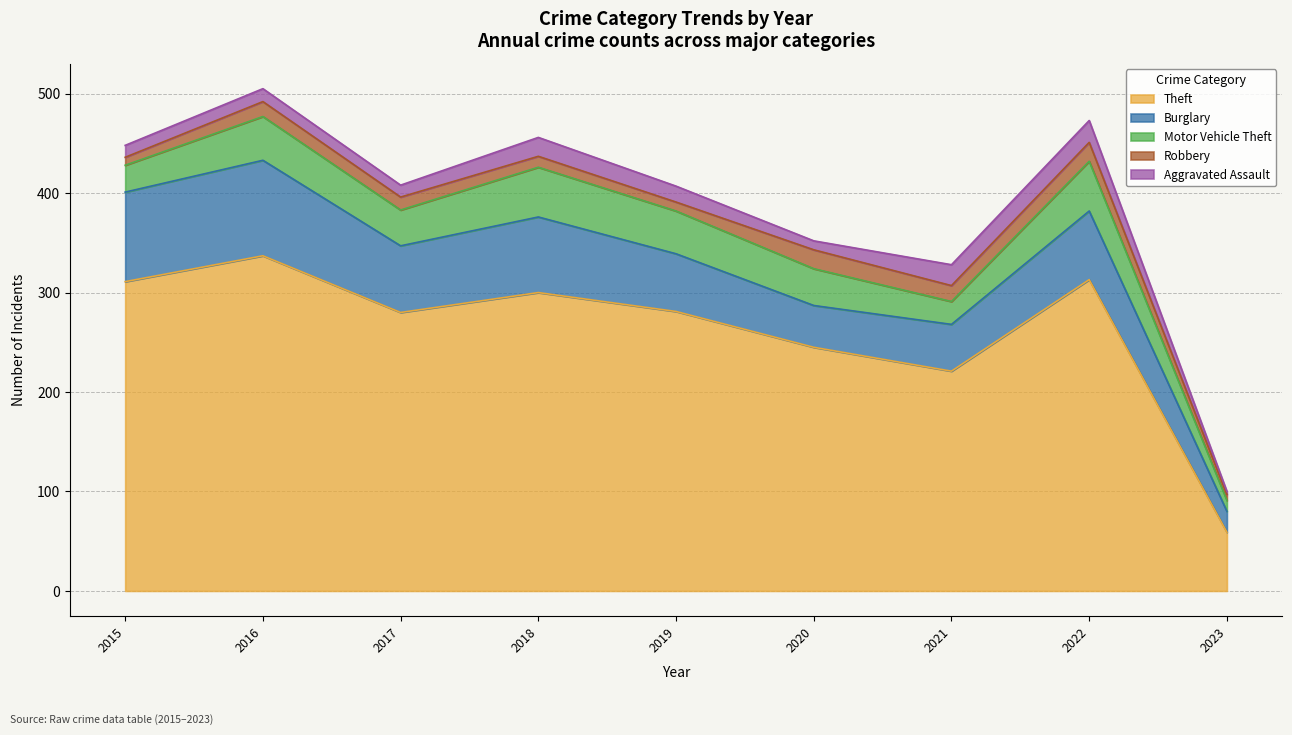

The Motor Vehicle Theft series shows 37 at 2021. True or false?

False